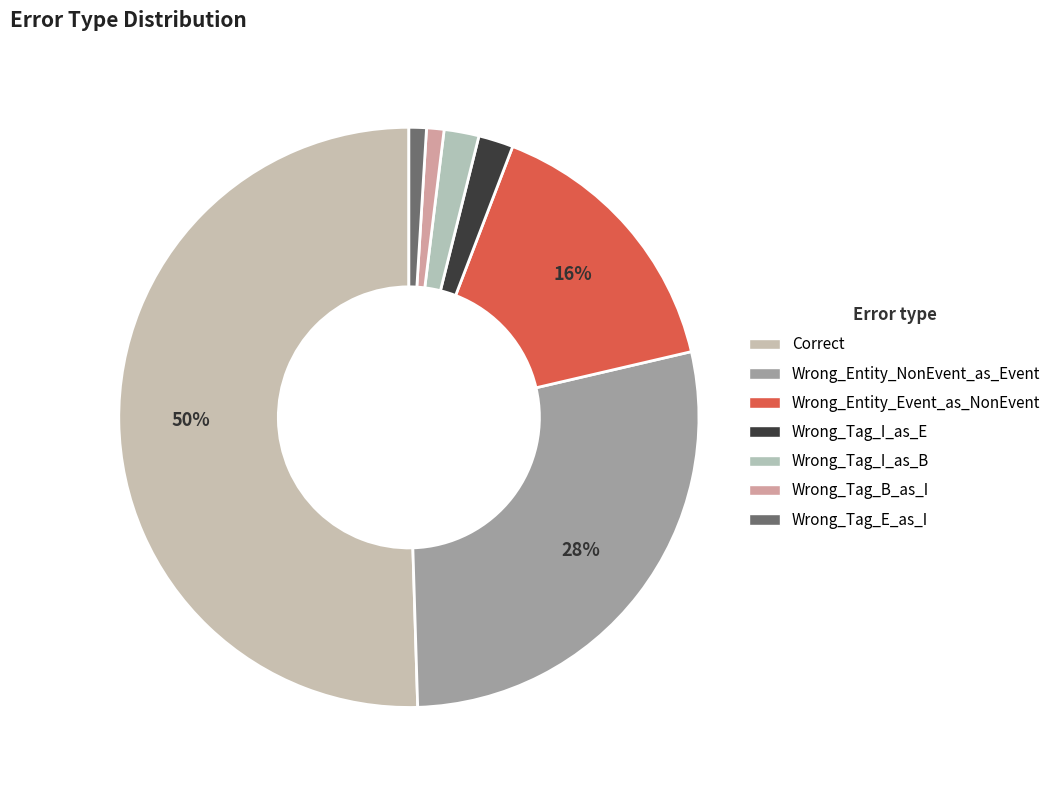

Count the number of slices in the pie.

7